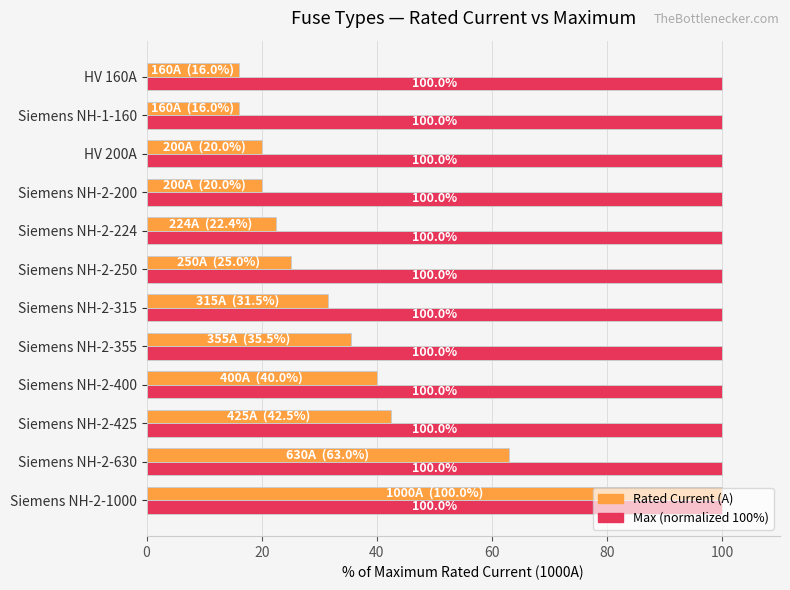

What is the difference between the highest and lowest values at Siemens NH-2-425?

57.5